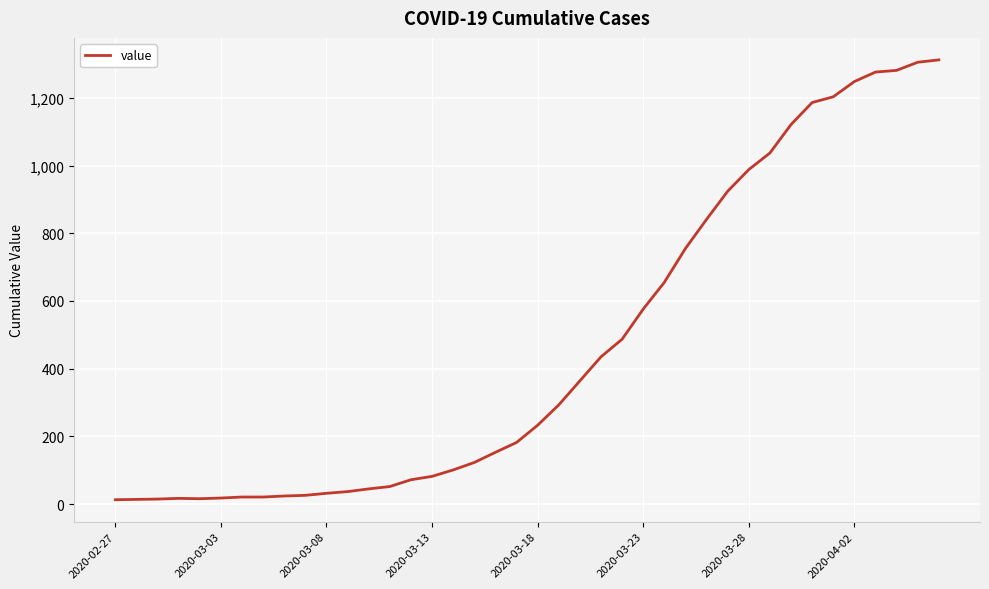

What is the difference between the maximum and minimum values?

1299